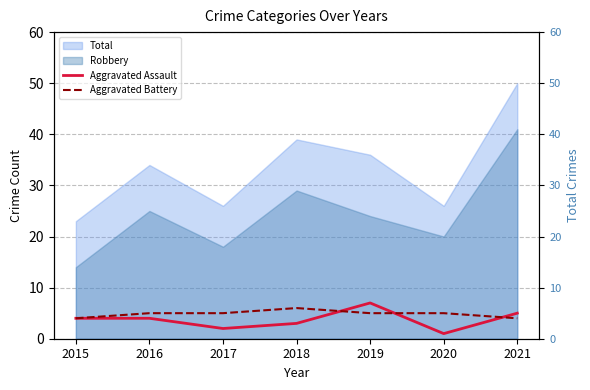

How many values in the Aggravated Assault series exceed 4?

2